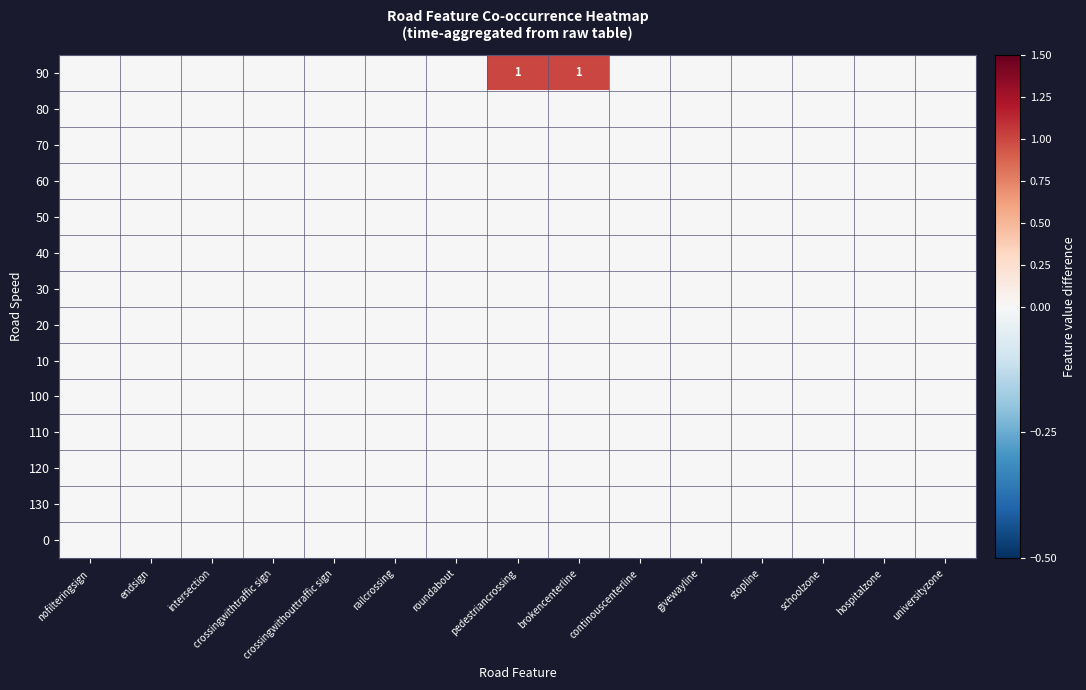

What is the total value across all series at brokencenterline?

1